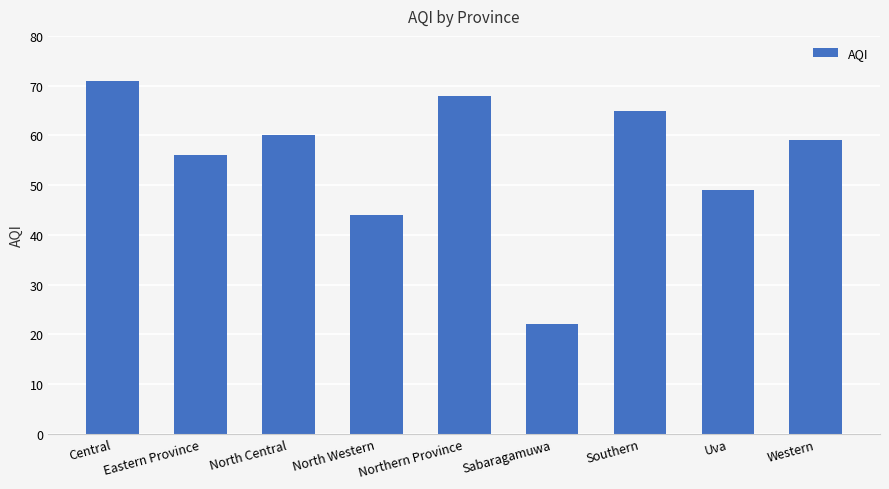

List the labels in order of value, smallest first.

Sabaragamuwa, North Western, Uva, Eastern Province, Western, North Central, Southern, Northern Province, Central